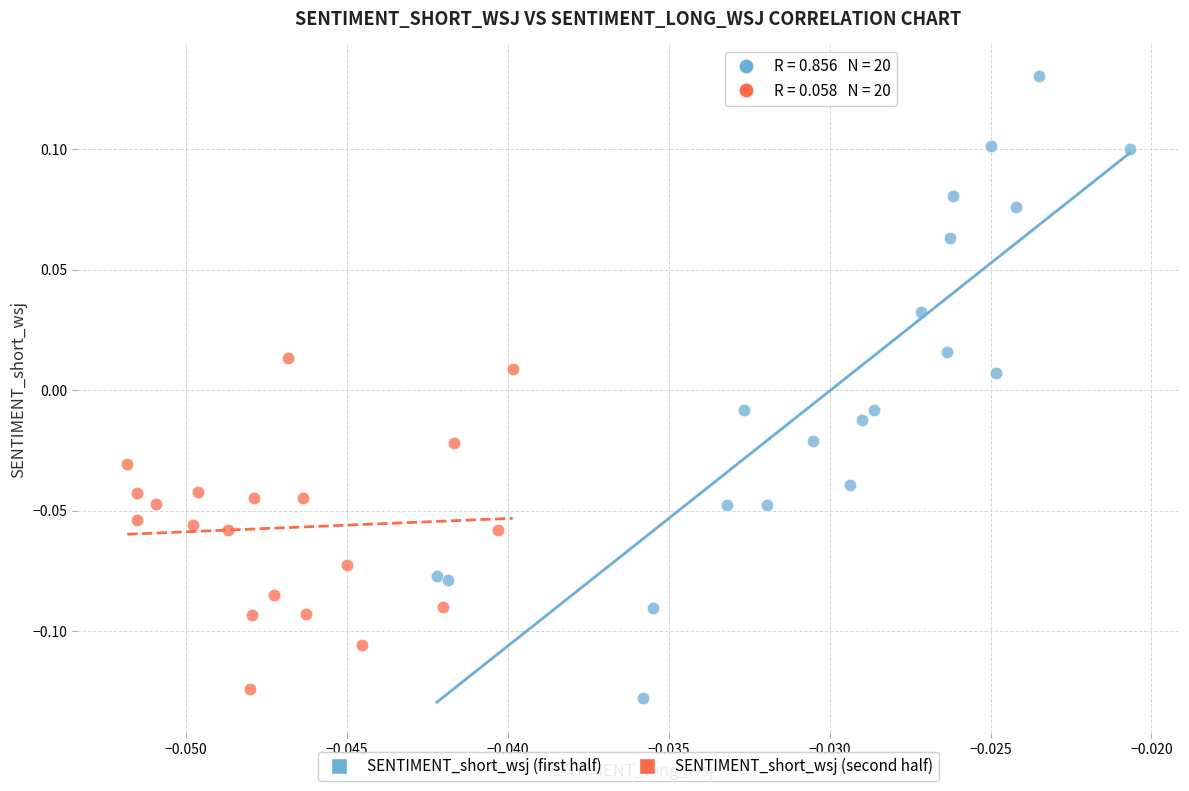

Which series contains the highest Y value?

SENTIMENT_short_wsj (first half)